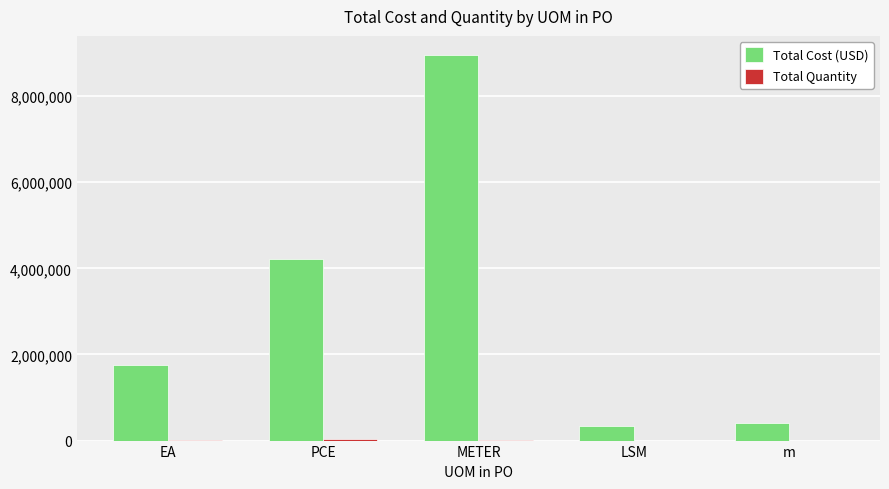

Which series has the largest total across all categories?

Total Cost (USD)